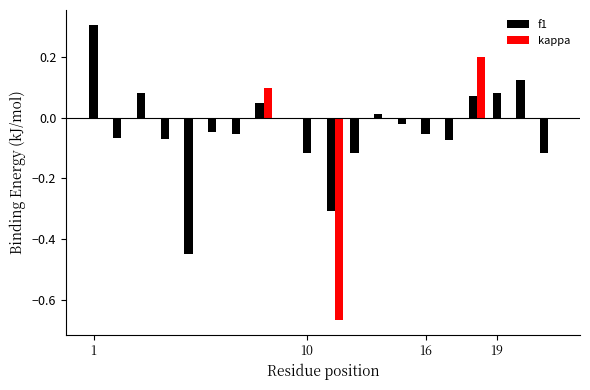

Which series has the widest spread of values?

kappa